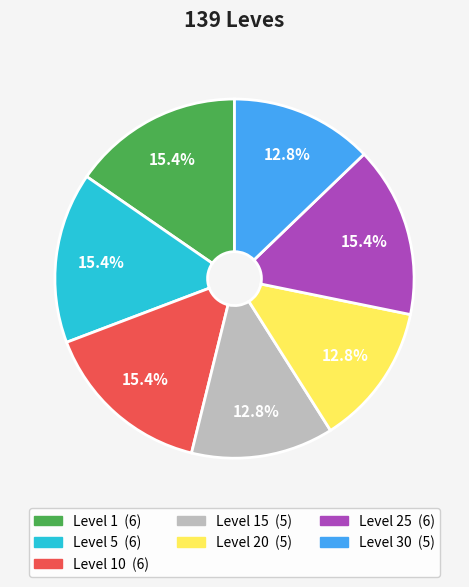

Does any single category account for the majority?

No